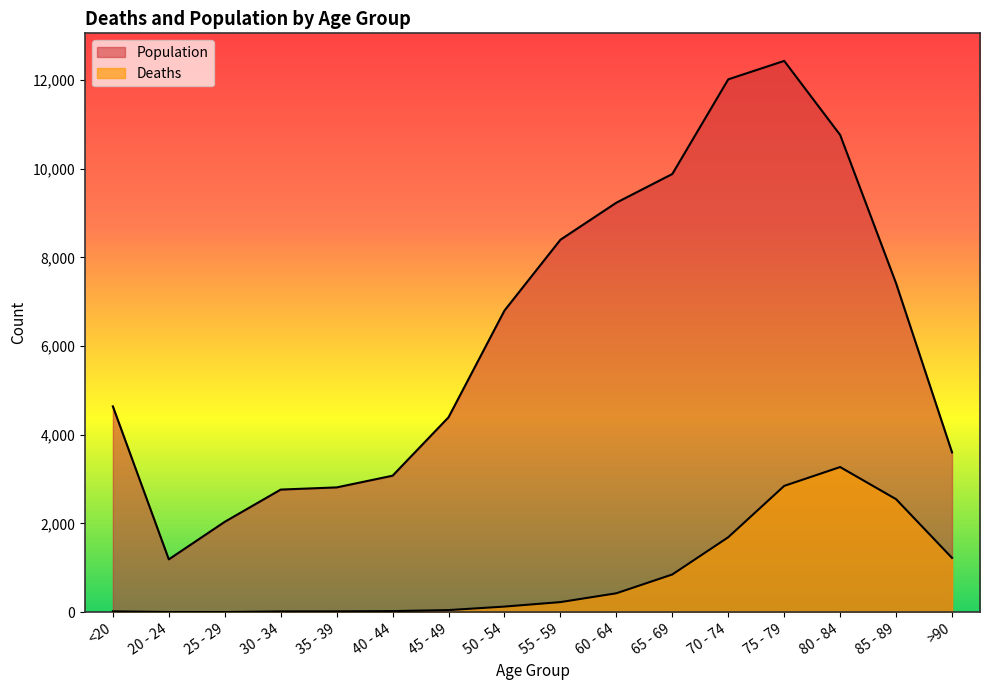

Does the chart display data point markers on the line(s)?

No